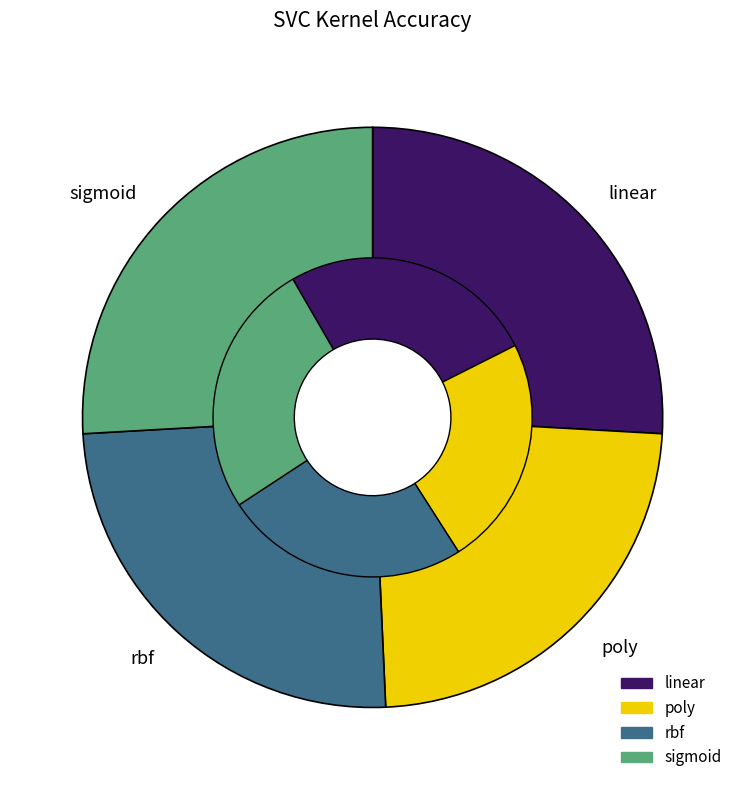

How many slices are in this pie chart?

4